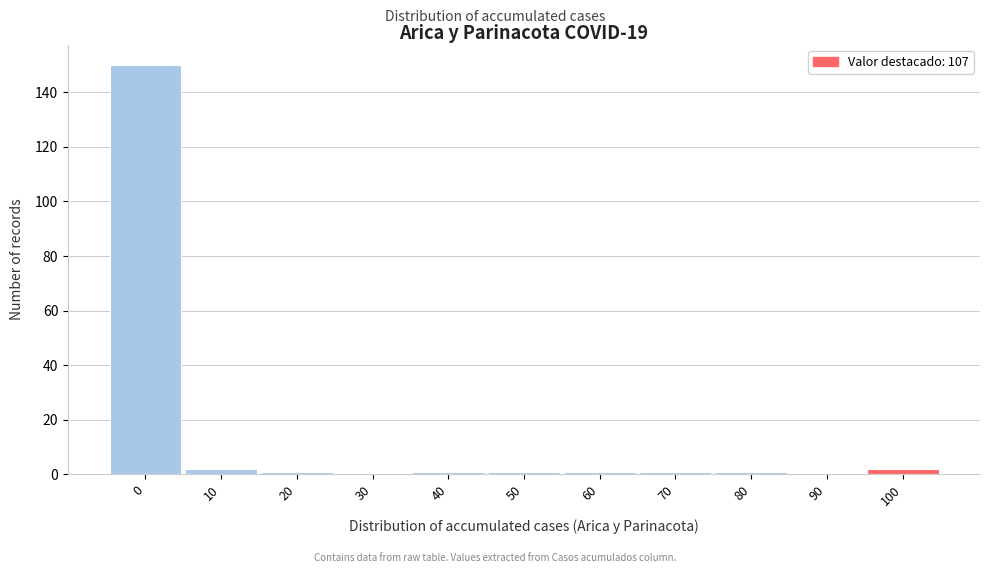

Reading right to left, what are all the values shown in this chart?

100=2	90=0	80=1	70=1	60=1	50=1	40=1	30=0	20=1	10=2	0=150